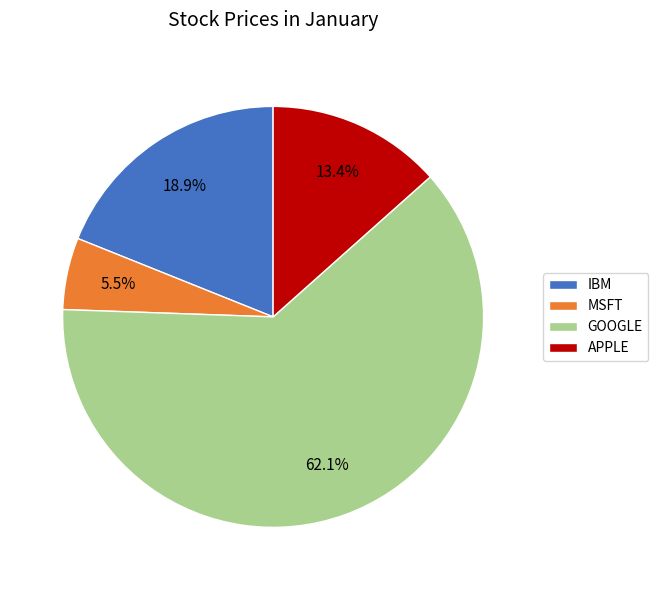

What is the smallest slice in the pie chart?

MSFT